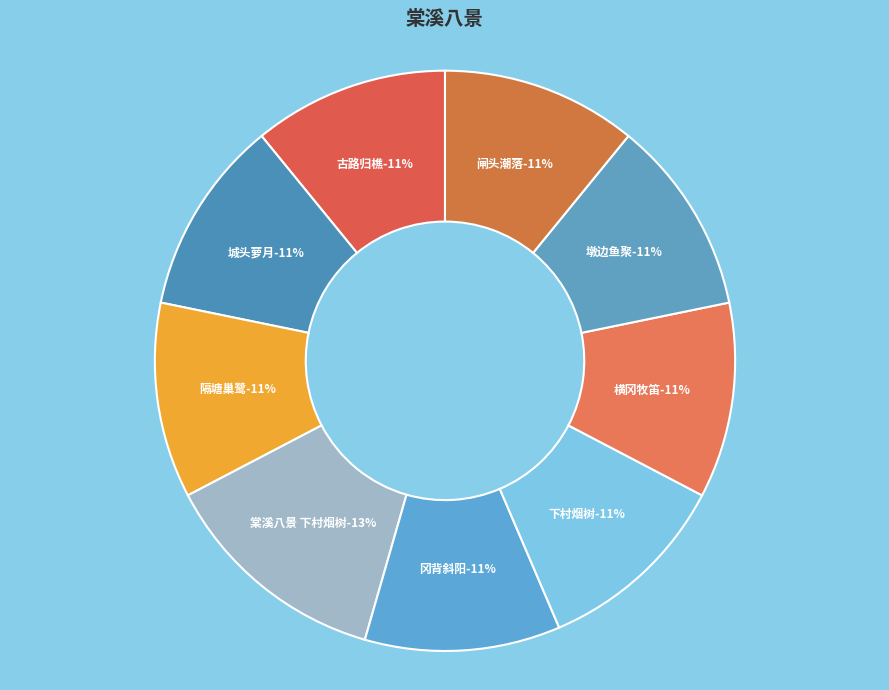

The 棠溪八景 其一 下村烟树 slice represents 11% of the pie. True or false?

True